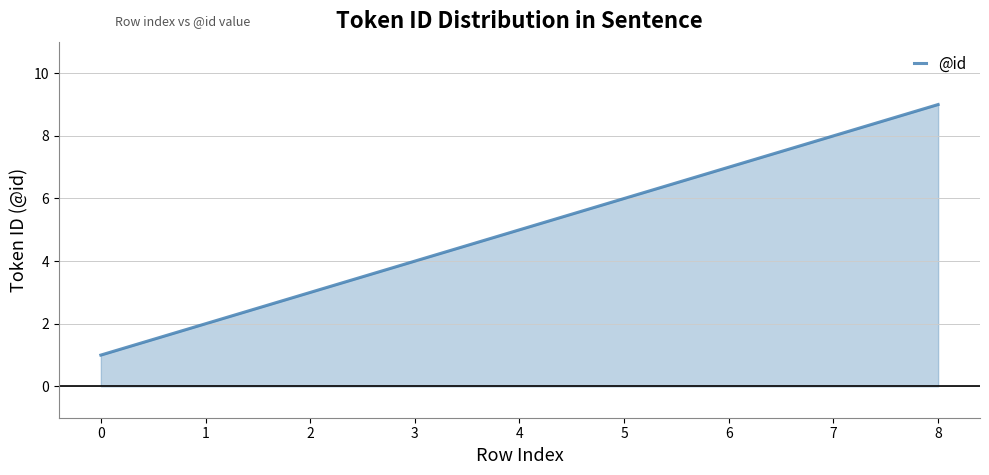

At which category does the chart reach its peak across all series?

8